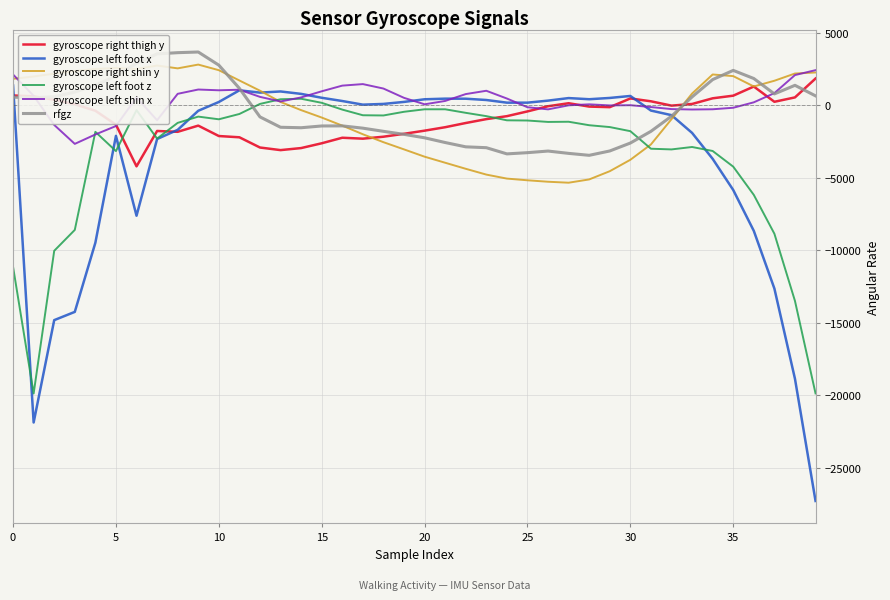

What is the greatest value displayed?

3660